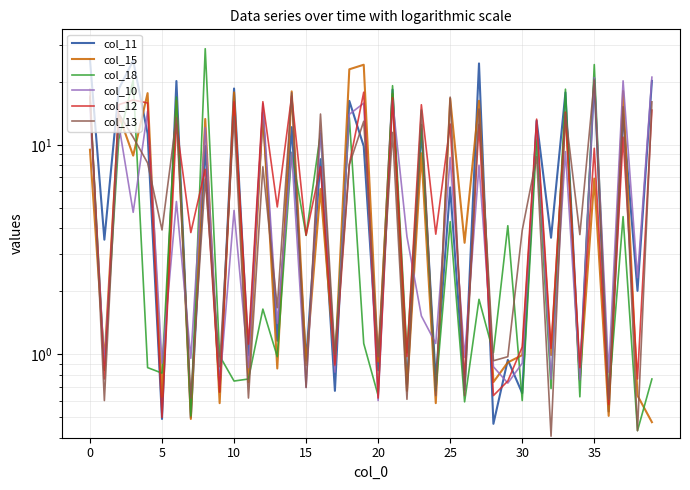

What is the difference between the maximum and second lowest values in the col_12 series?

17.3